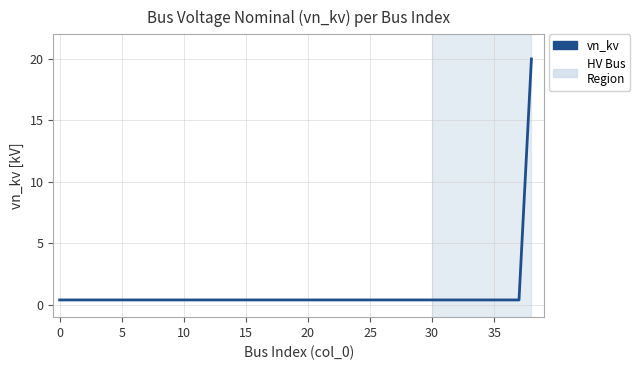

What is the difference between the maximum and minimum values?

19.6